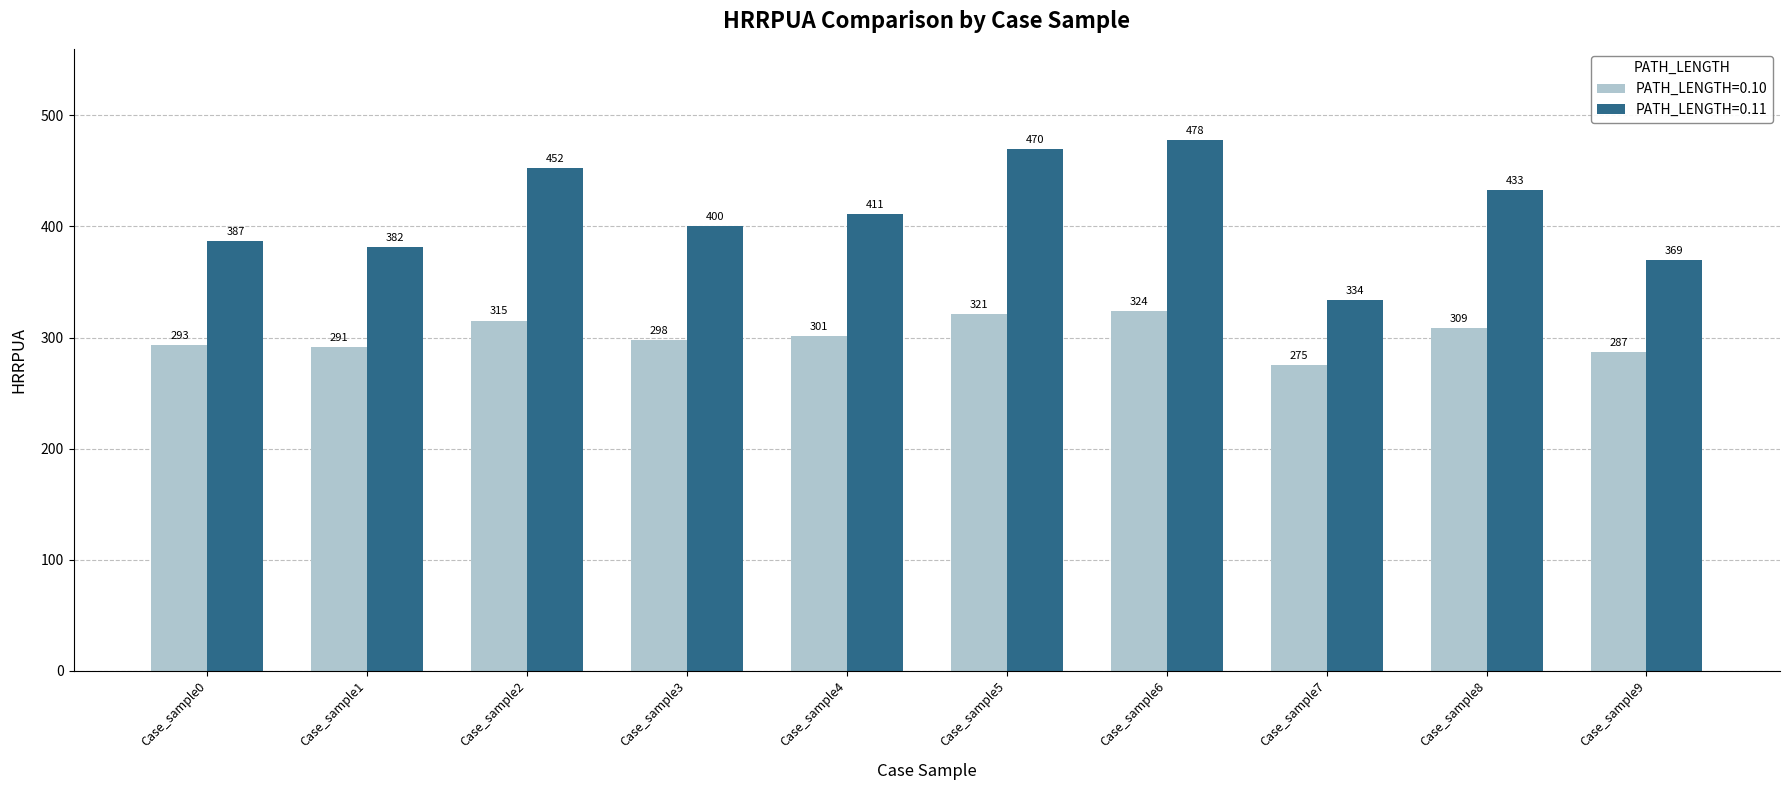

What is the difference between the second highest and second lowest values in the PATH_LENGTH=0.10 series?

34.0